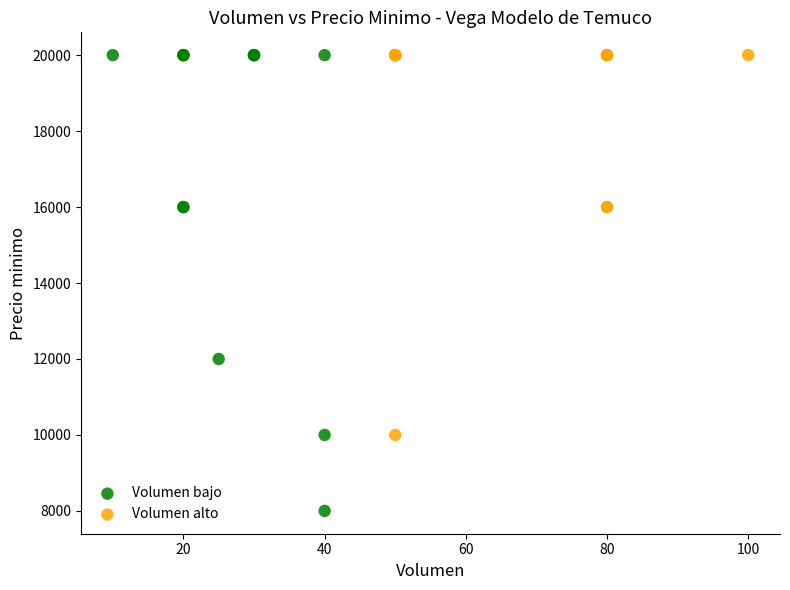

Which series has the largest Y range (max minus min)?

Volumen bajo